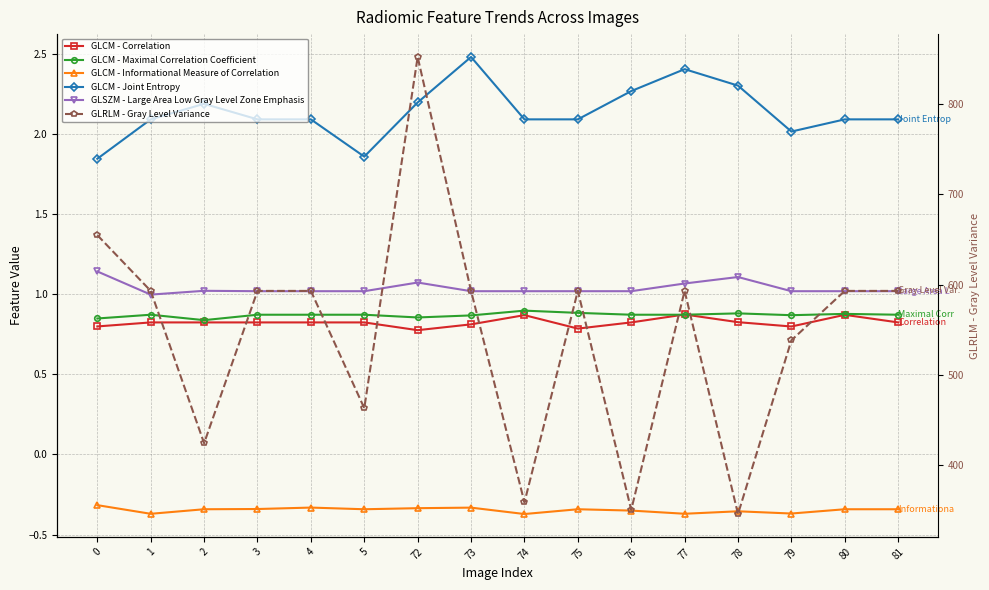

Reading left to right, list all the values displayed in this chart.

GLCM - Correlation: 0.8	0.8	0.8	0.8	0.8	0.8	0.8	0.8	0.9	0.8	0.8	0.9	0.8	0.8	0.9	0.8
GLCM - Maximal Correlation Coefficient: 0.8	0.9	0.8	0.9	0.9	0.9	0.9	0.9	0.9	0.9	0.9	0.9	0.9	0.9	0.9	0.9
GLCM - Informational Measure of Correlation: -0.3	-0.4	-0.3	-0.3	-0.3	-0.3	-0.3	-0.3	-0.4	-0.3	-0.4	-0.4	-0.4	-0.4	-0.3	-0.3
GLCM - Joint Entropy: 1.8	2.1	2.2	2.1	2.1	1.9	2.2	2.5	2.1	2.1	2.3	2.4	2.3	2.0	2.1	2.1
GLSZM - Large Area Low Gray Level Zone Emphasis: 1.1	1.0	1.0	1.0	1.0	1.0	1.1	1.0	1.0	1.0	1.0	1.1	1.1	1.0	1.0	1.0
GLRLM - Gray Level Variance: 654.9	593.2	424.5	593.2	593.2	463.4	852.3	593.2	359.1	593.2	350.7	593.2	346.1	538.5	593.2	593.2